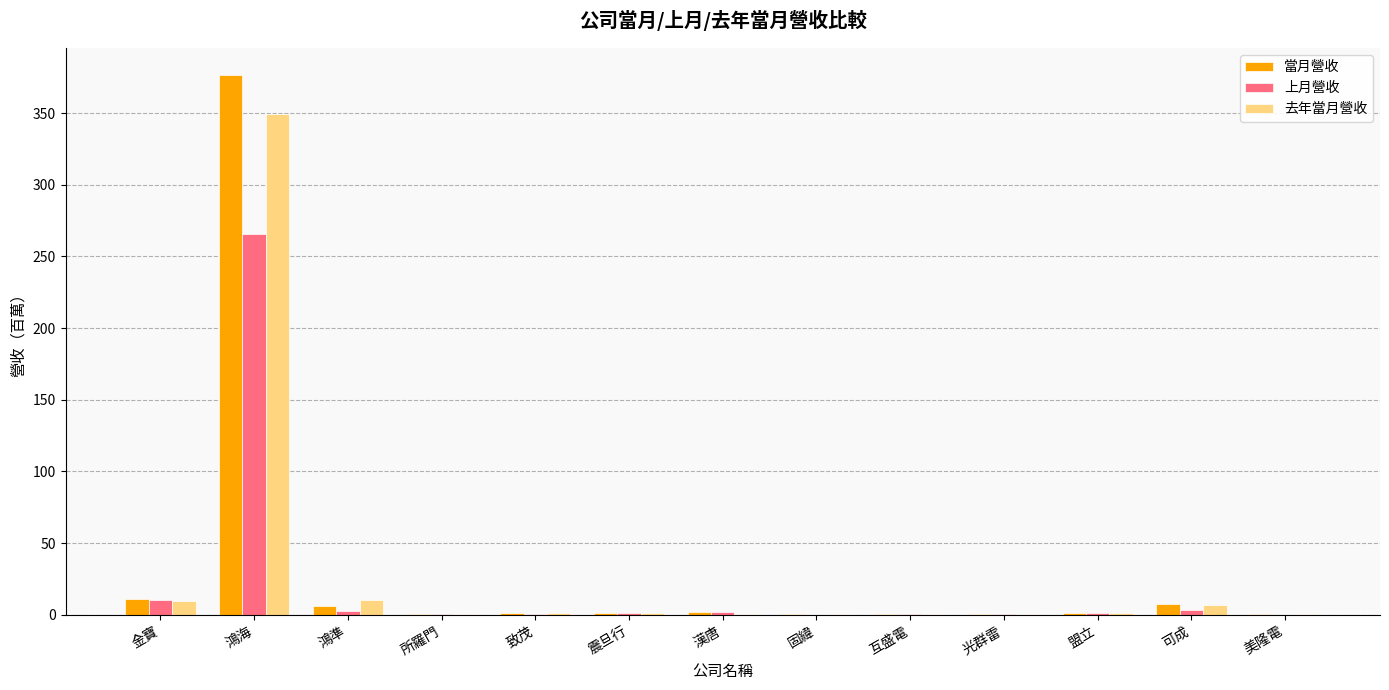

At which category is the sum across all series the highest?

鴻海